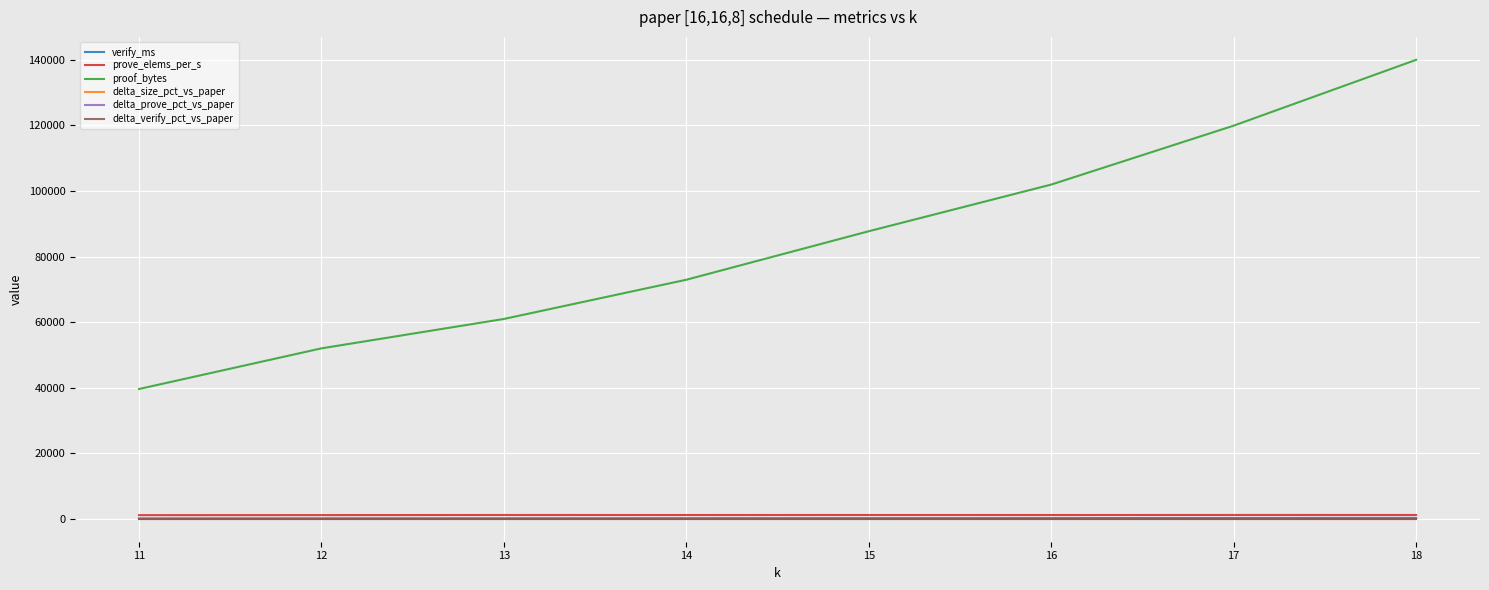

The value of prove_elems_per_s at 14 is 1147.0. True or false?

True